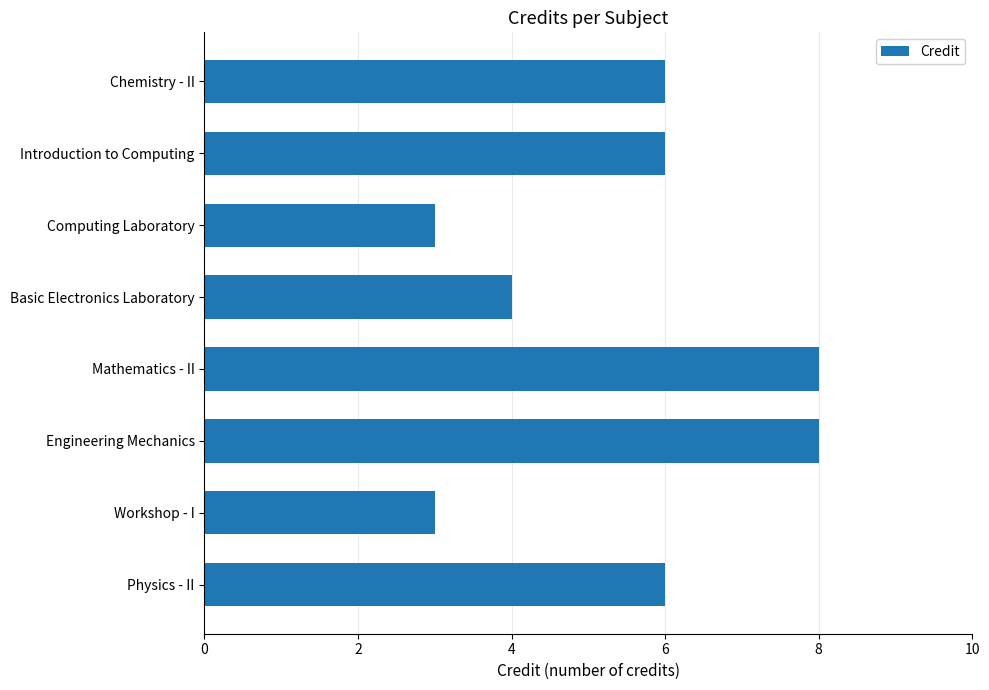

What is the maximum value shown in the chart?

8